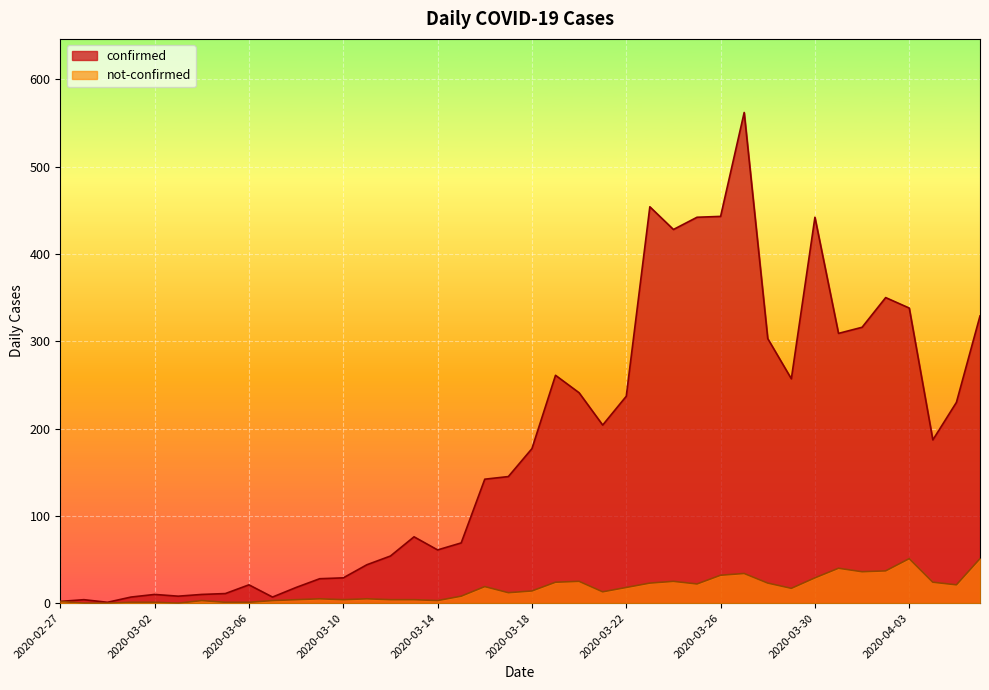

What are all the series names shown in the legend?

confirmed, not-confirmed